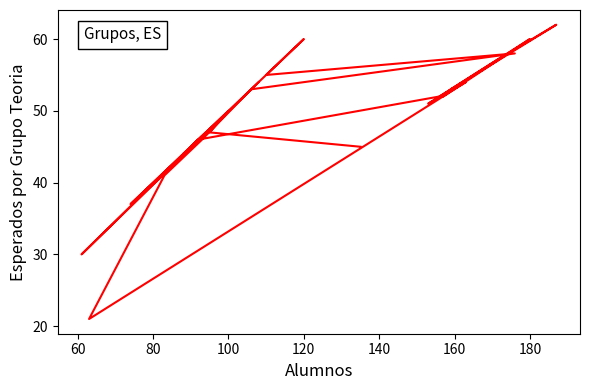

What is the sum of all values?

1268